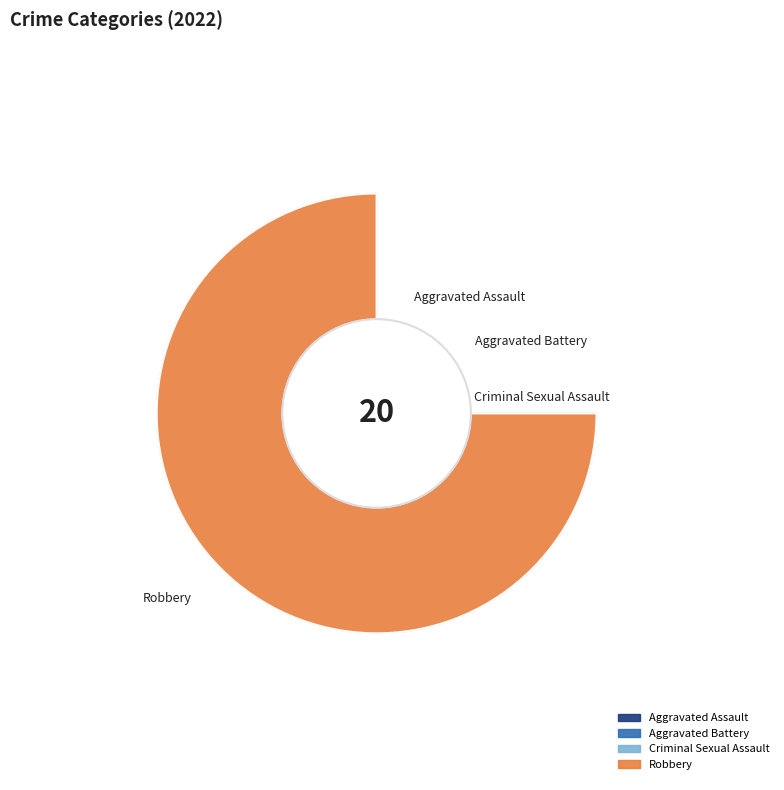

Combined, do Robbery and Criminal Sexual Assault account for over 50%?

Yes